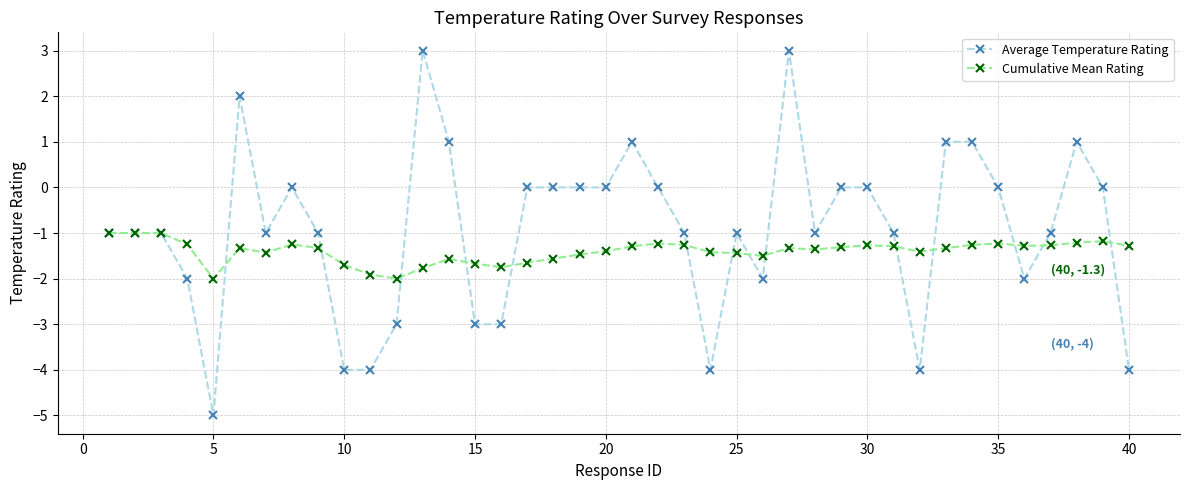

What is the value of the Cumulative Mean Rating point at the 35th from the left?

-1.2